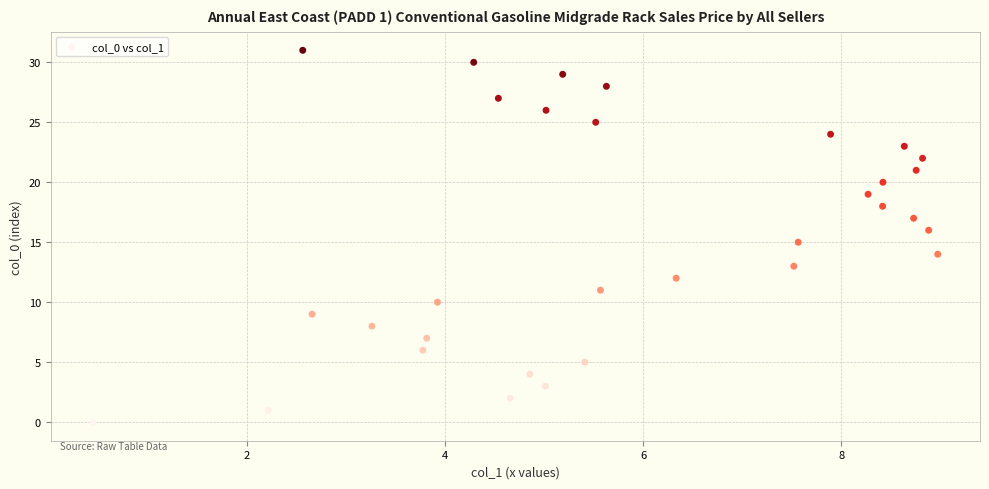

What is the range of Y values (max minus min)?

31